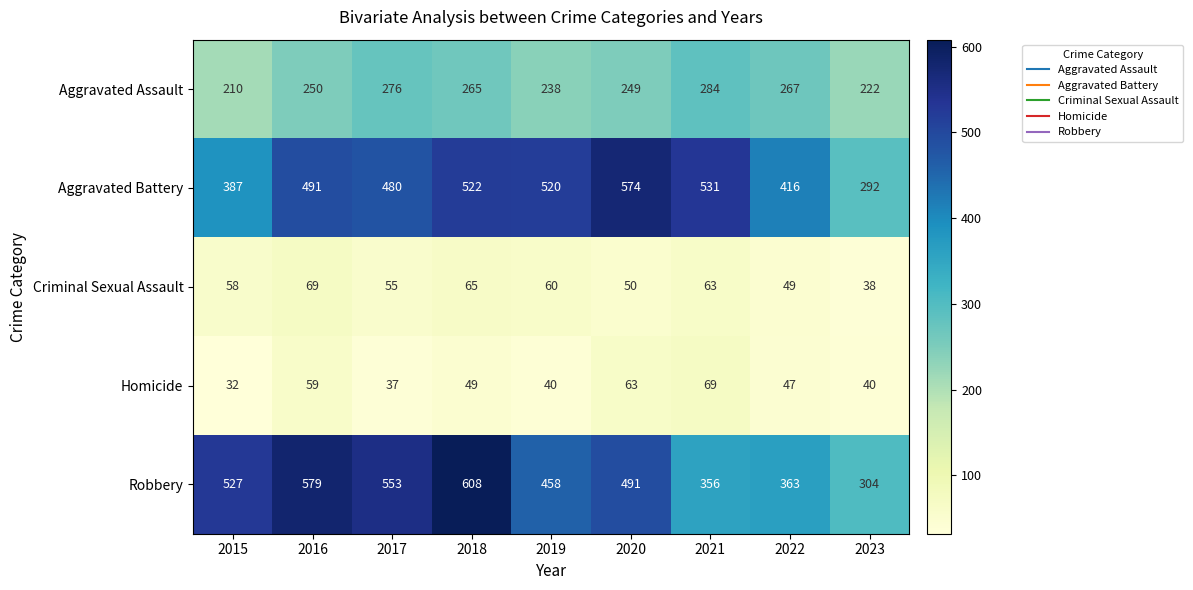

What is the sum of all Aggravated Assault values?

2261